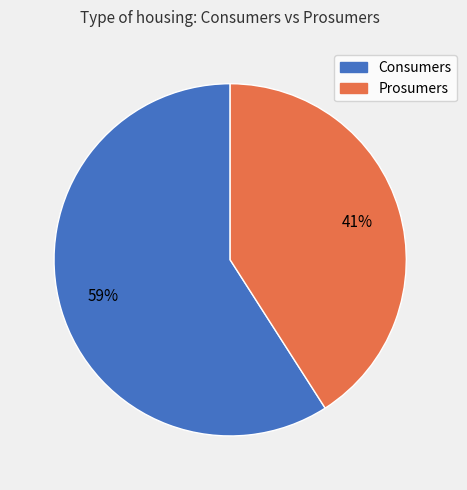

Between Prosumers and Consumers, which is larger?

Consumers